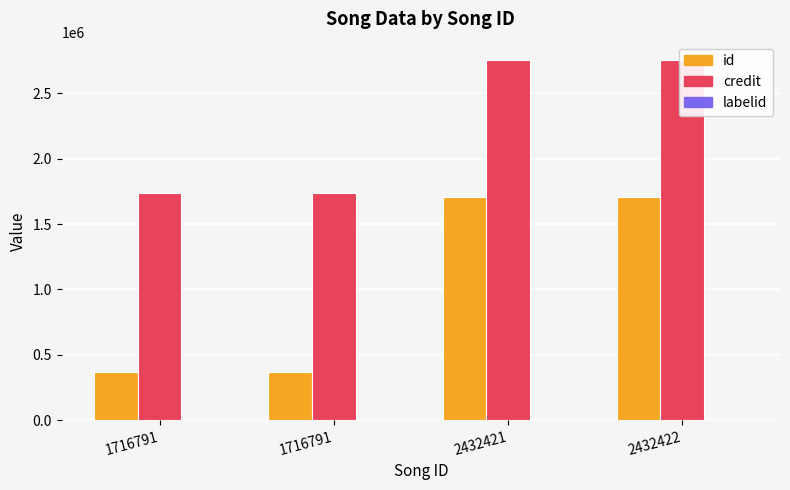

List the labels in order of labelid value, smallest first.

1716791, 2432421, 2432422, 1716791